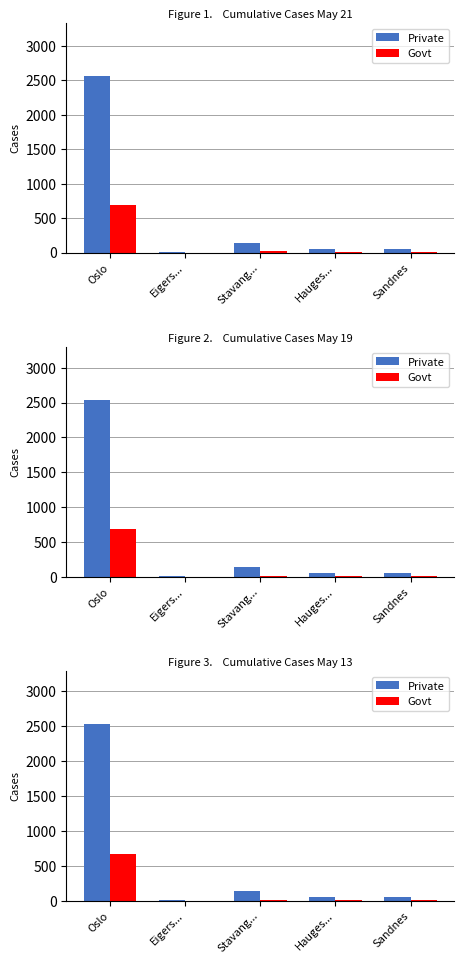

True or false: Private has a value of 133 at Stavang....

True